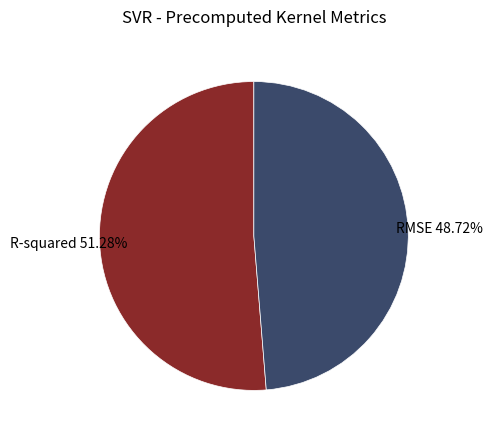

What is the total percentage of RMSE and R-squared?

100.0%